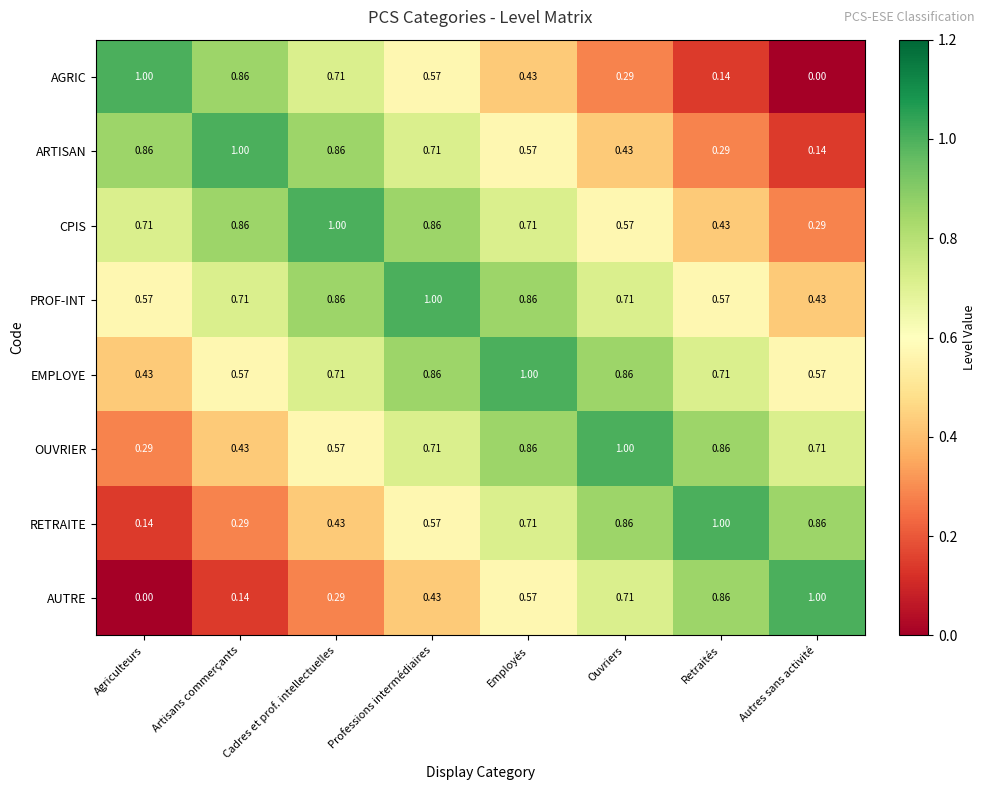

Rank the series at Agriculteurs from lowest to highest value.

AUTRE, RETRAITE, OUVRIER, EMPLOYE, PROF-INT, CPIS, ARTISAN, AGRIC